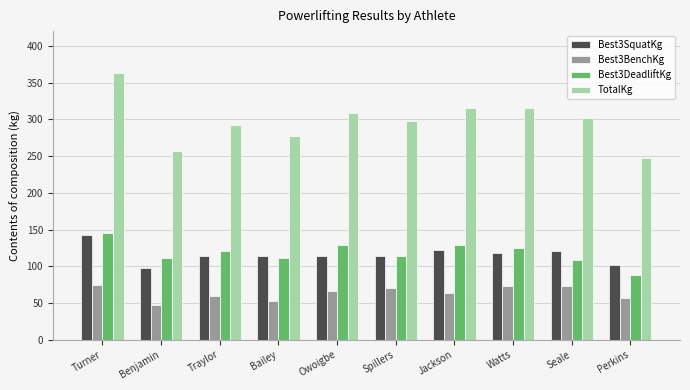

What are all the series names shown in the legend?

Best3SquatKg, Best3BenchKg, Best3DeadliftKg, TotalKg